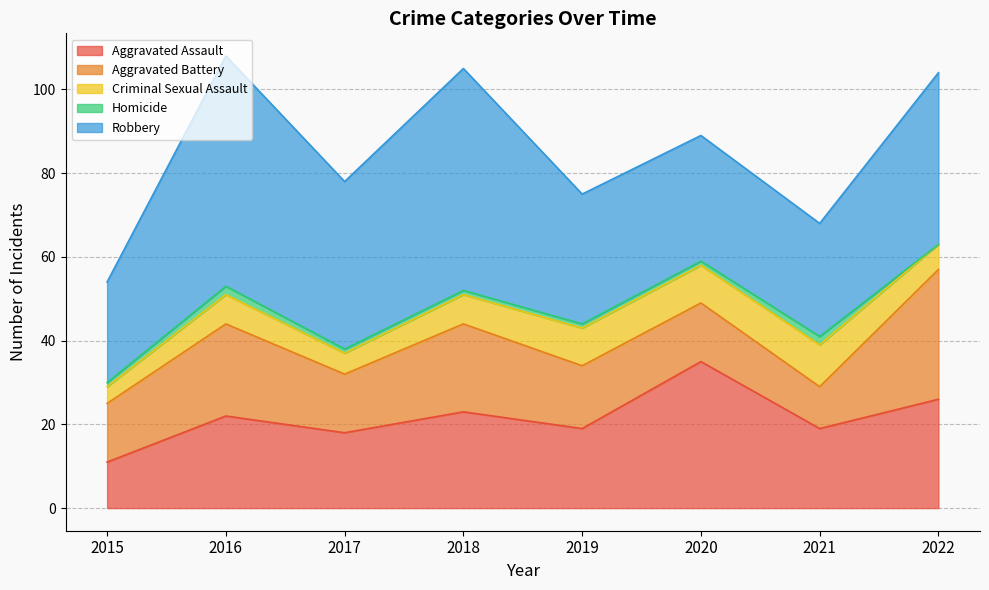

Where is the first local minimum for Criminal Sexual Assault?

2017